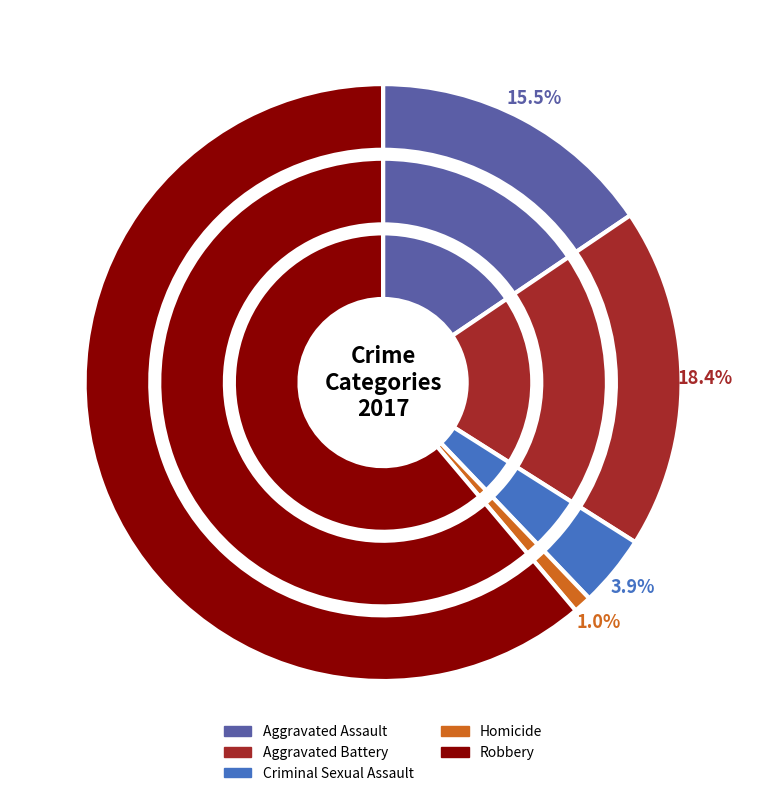

What percentage is the 4 slice, to the nearest percent?

61%